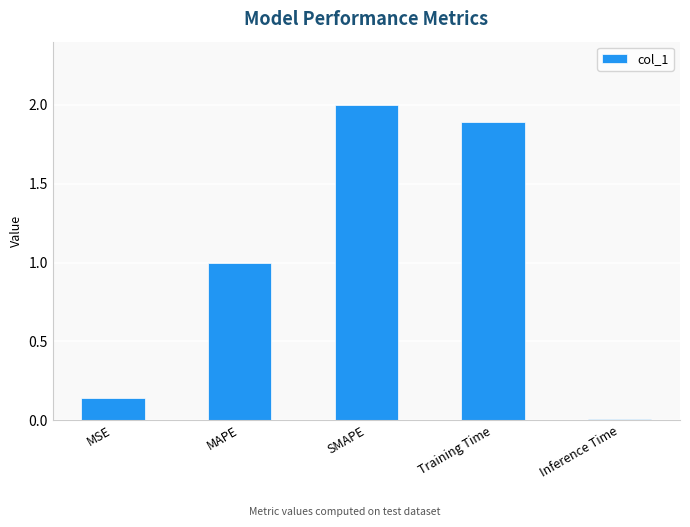

What is the greatest value displayed?

2.0